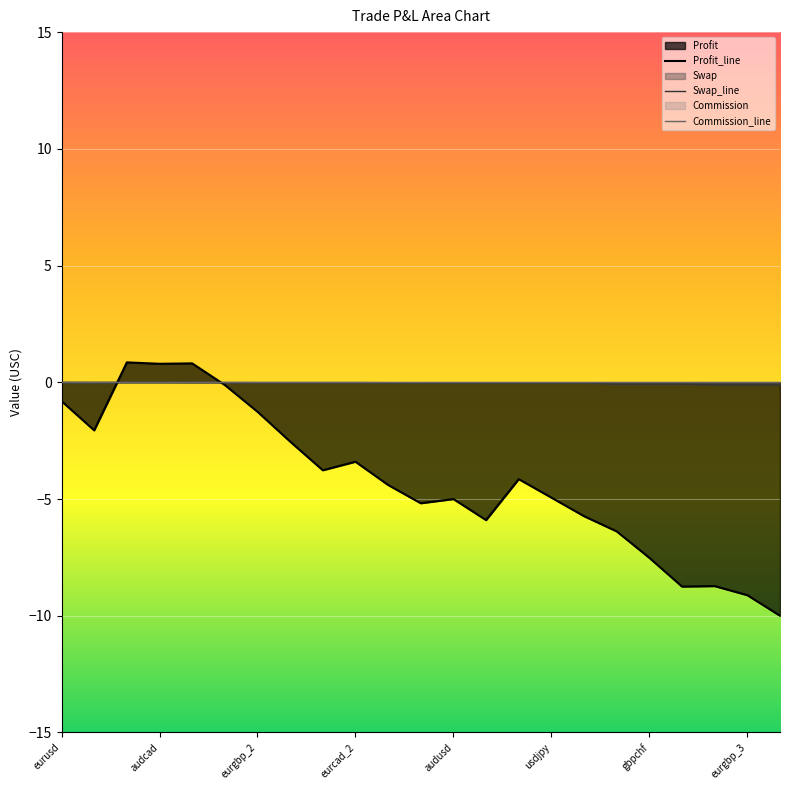

What is the sum of all Swap_line values?

-0.9